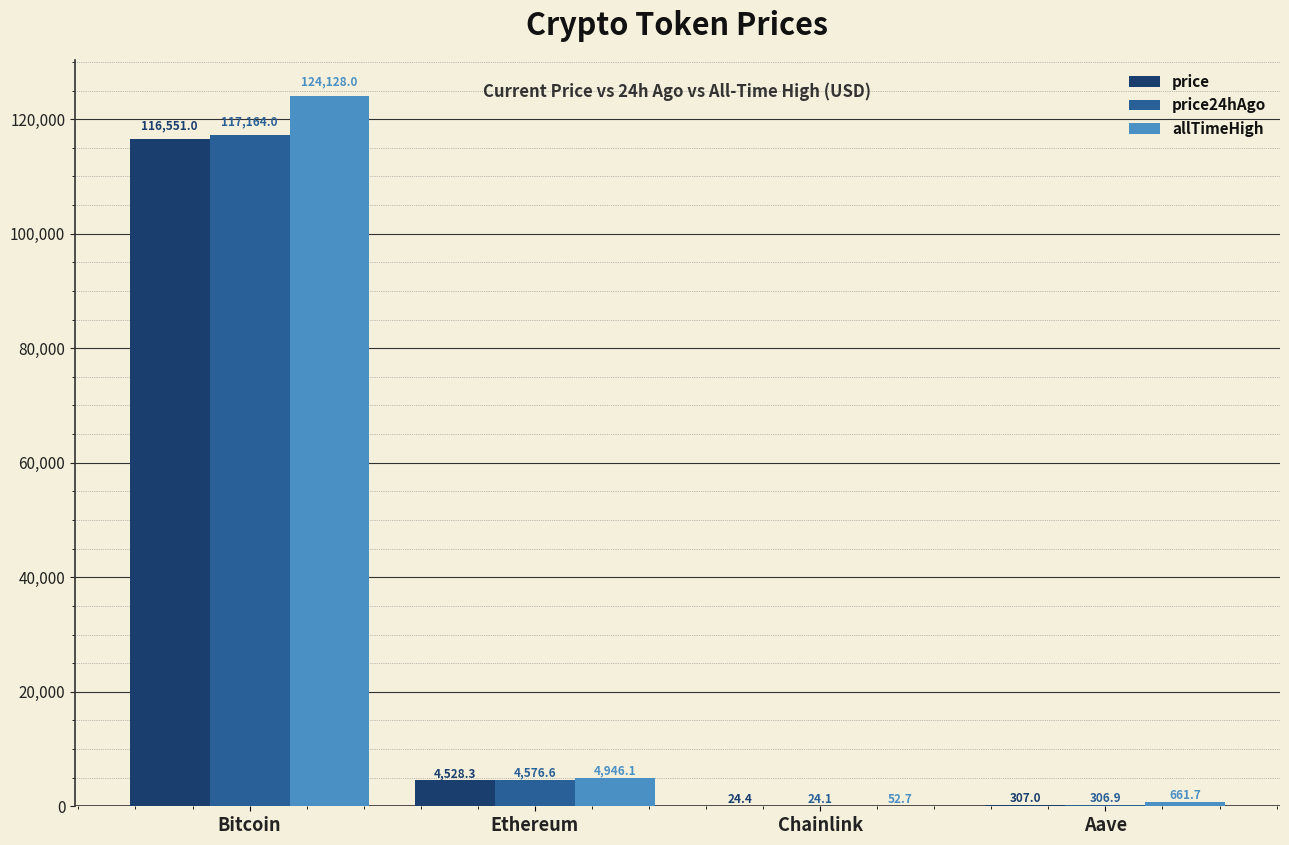

True or false: price24hAgo has a value of 117164.0 at Bitcoin.

True